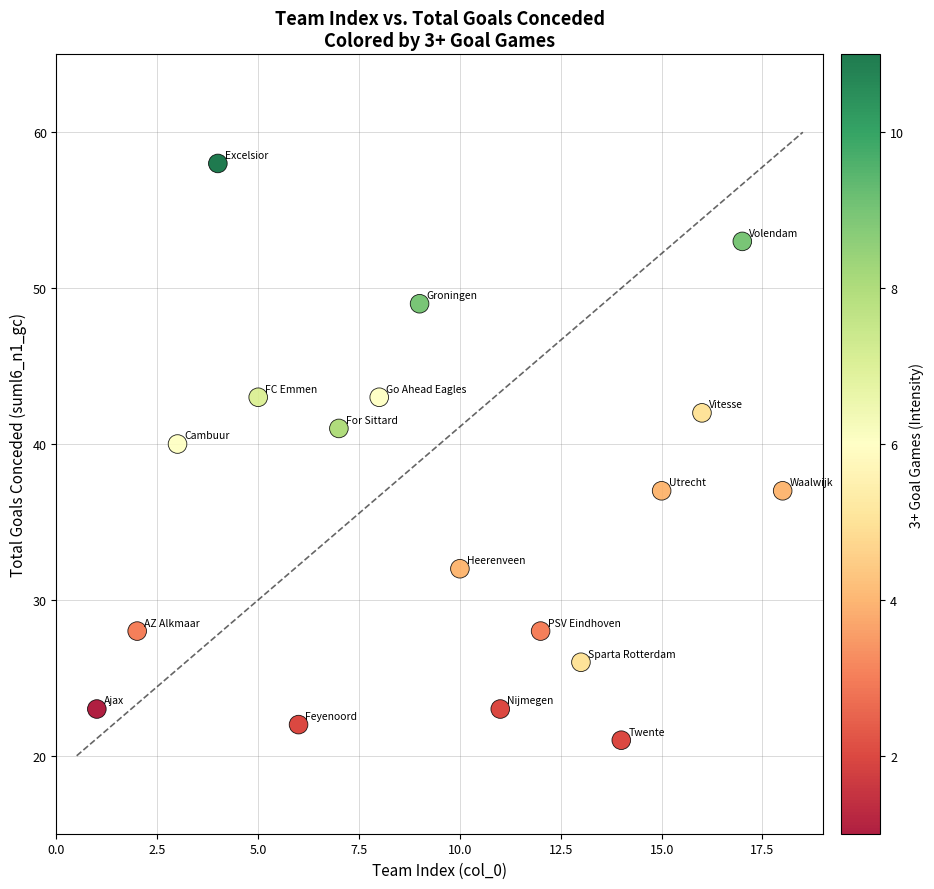

What is the range of X values (max minus min)?

17